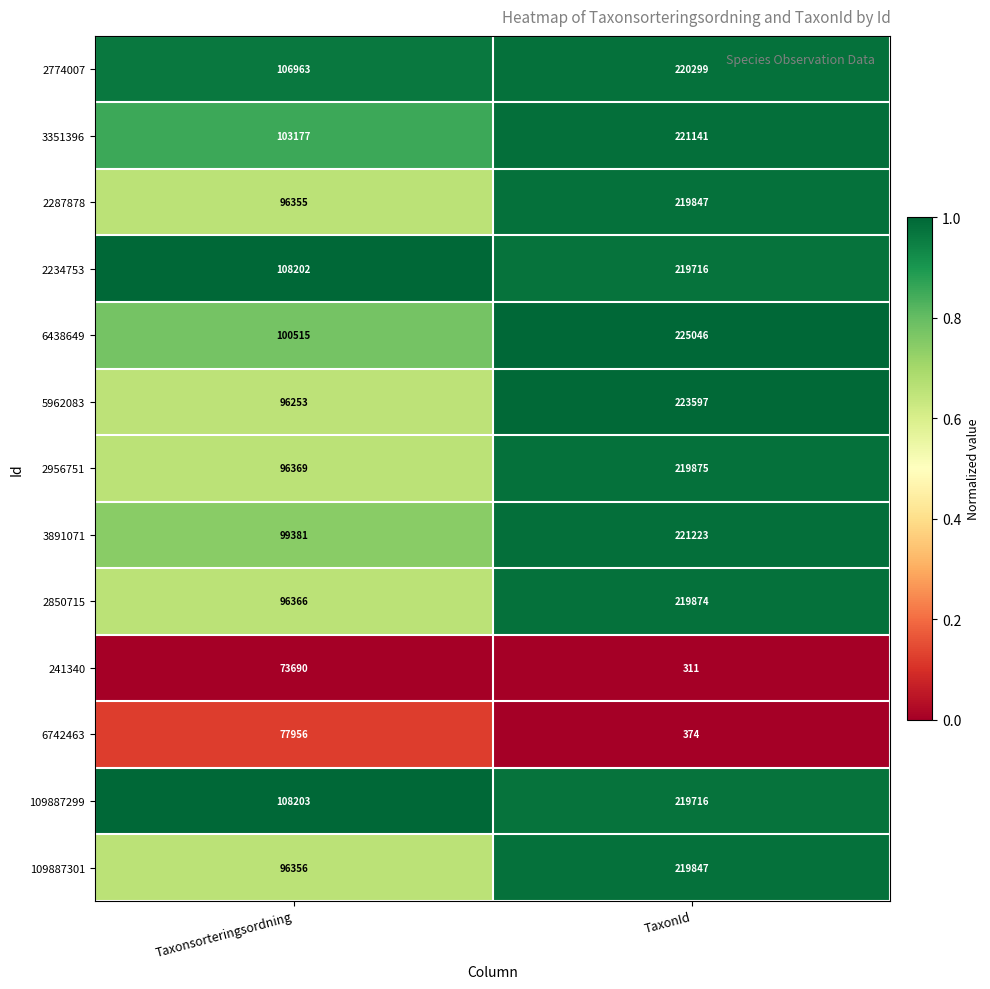

Which series has the largest total across all categories?

109887299